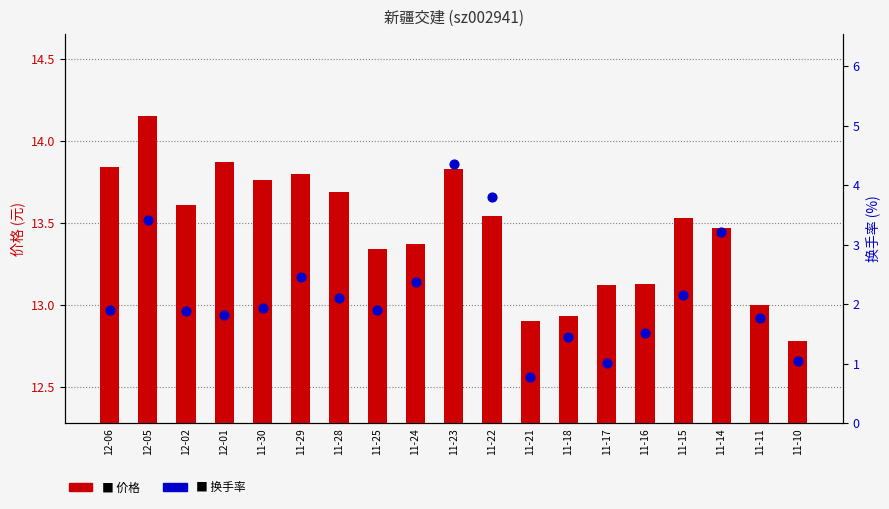

Which series reaches the minimum Y coordinate?

换手率